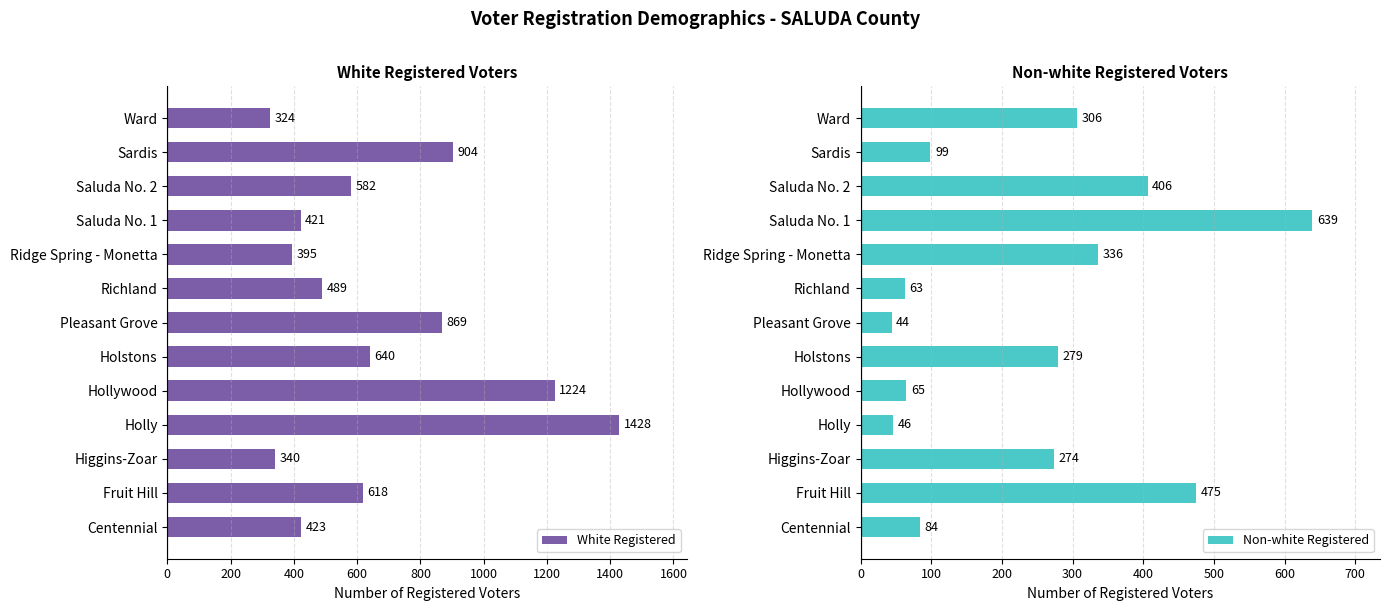

How many bars are there in total?

26